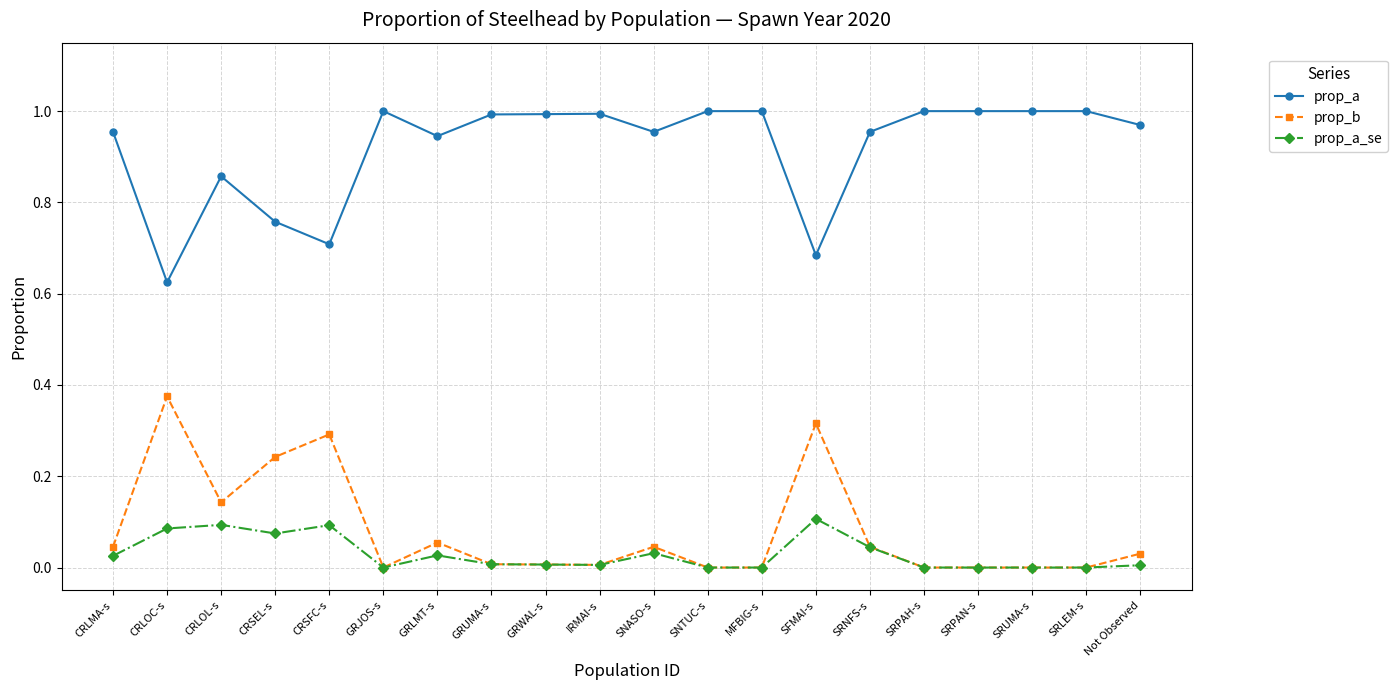

The prop_a series shows 1.6 at GRUMA-s. True or false?

False